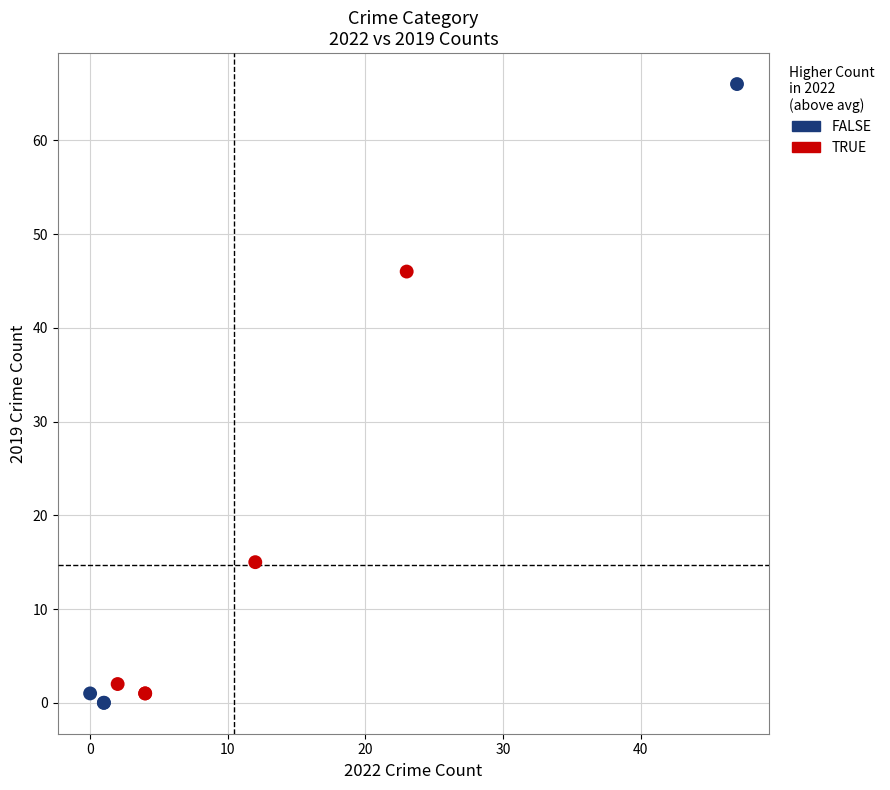

Which series reaches the maximum Y coordinate?

FALSE